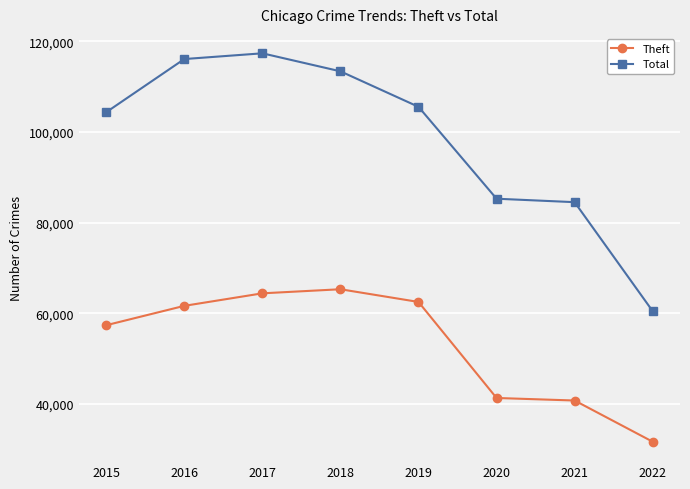

Does the chart have visible grid lines?

Yes